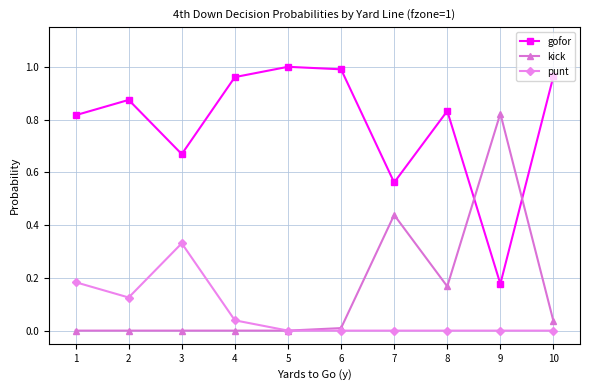

How many series are shown in this chart?

3